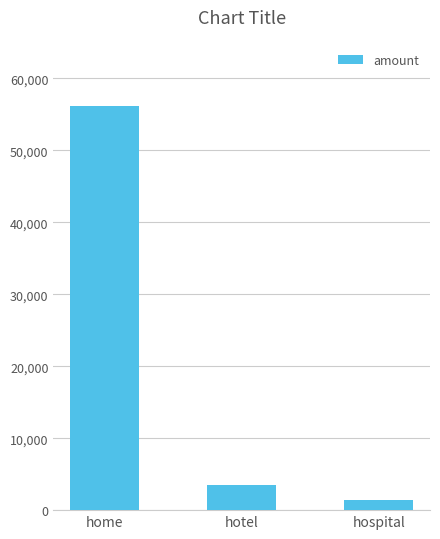

What is the approximate value at hospital?

1390